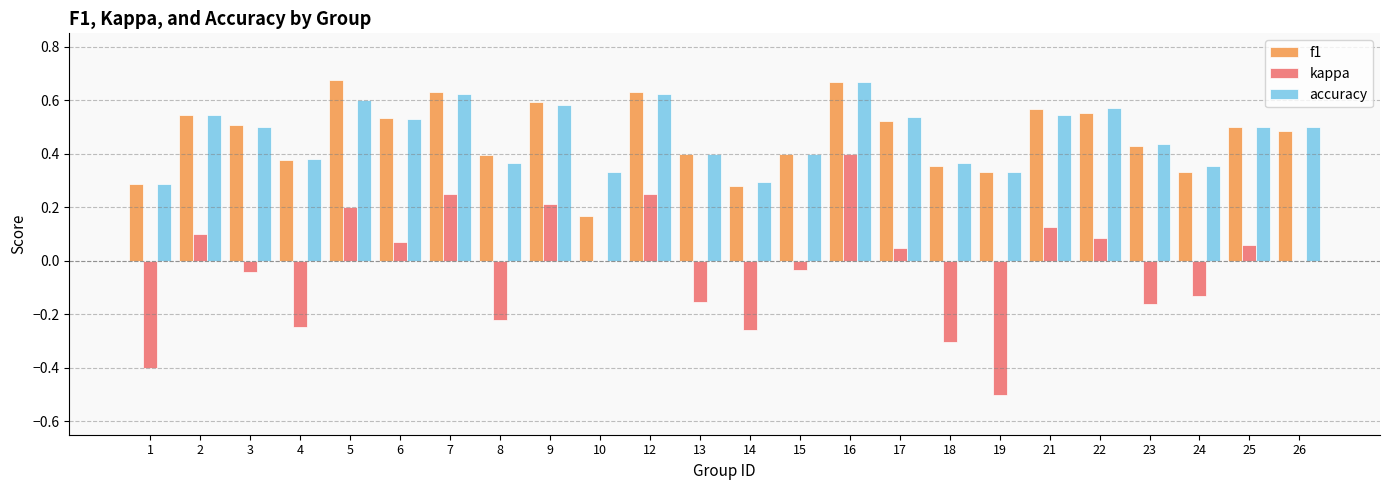

At which category is the sum across all series the highest?

16